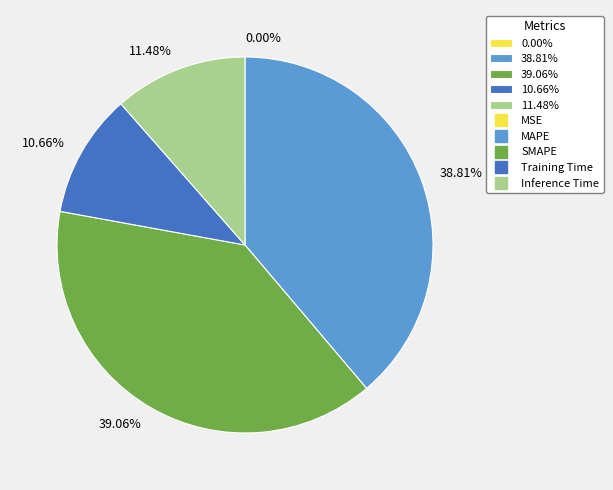

Which has a higher value, 38.81% or 11.48%?

38.81%